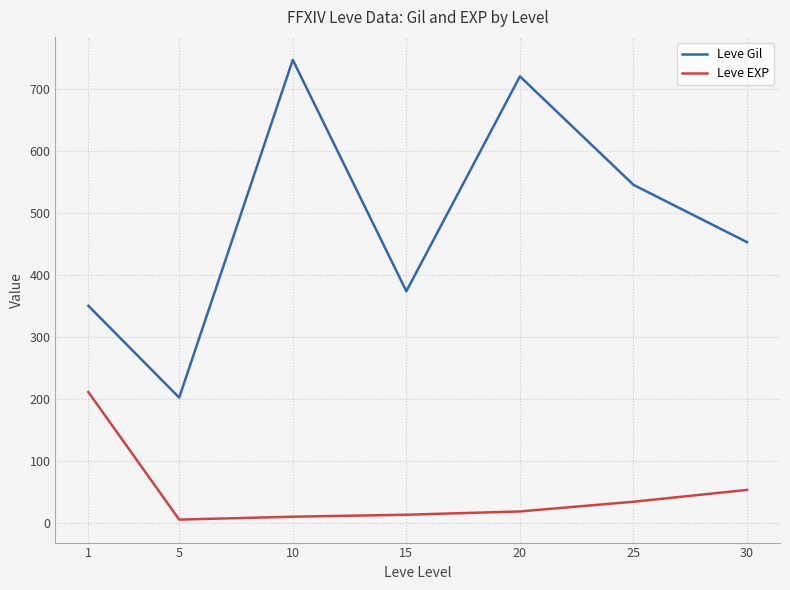

What is the lowest value of the Leve EXP series?

4.8